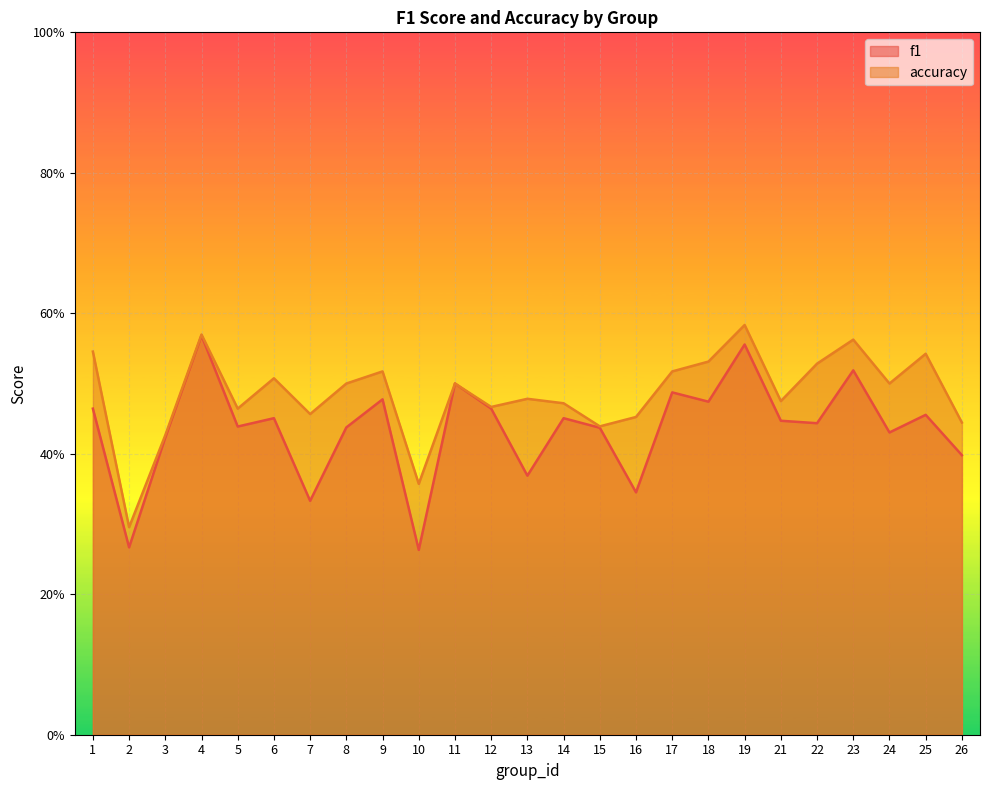

What value does the f1 series have at 15?

0.4